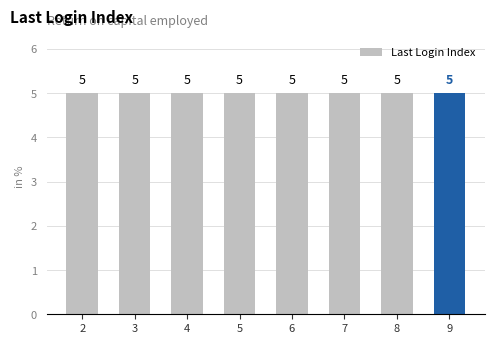

The chart shows a value of 9 at 7. True or false?

False